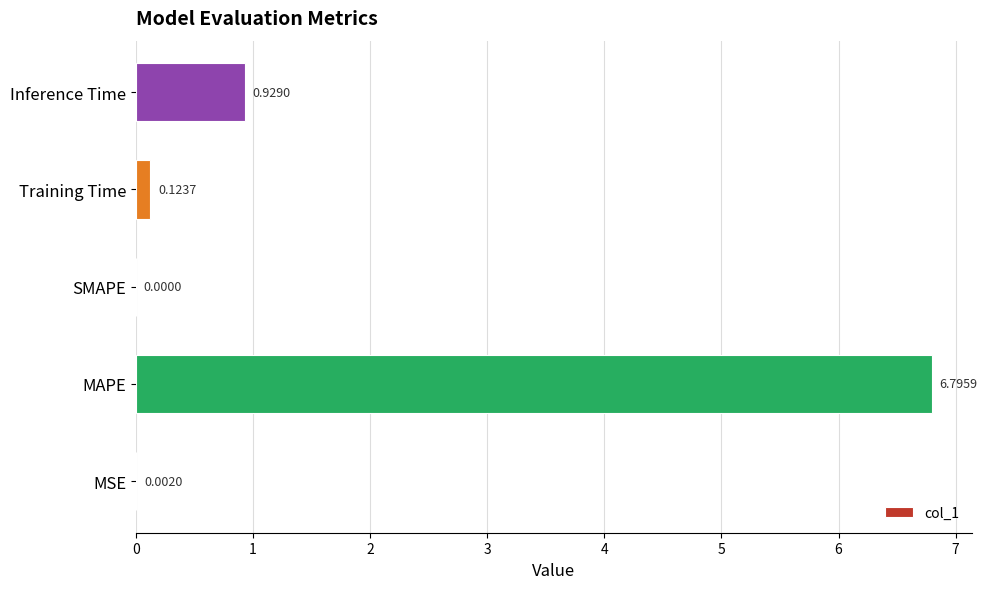

At which category does the chart reach its peak across all series?

MAPE